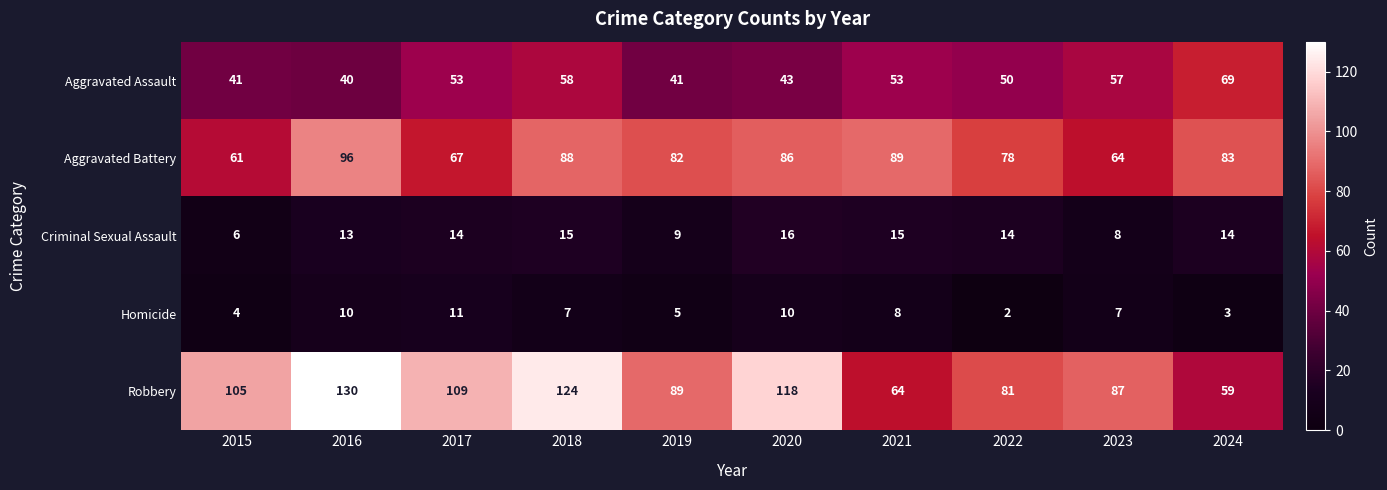

Rank the series by their maximum value, from lowest to highest.

Homicide, Criminal Sexual Assault, Aggravated Assault, Aggravated Battery, Robbery